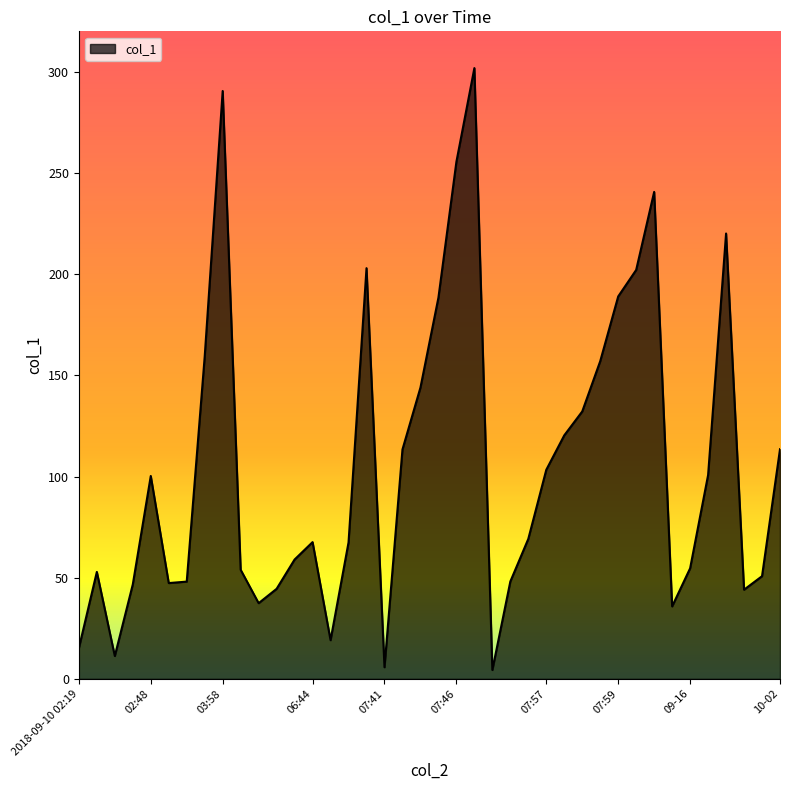

What is the greatest value displayed?

301.8